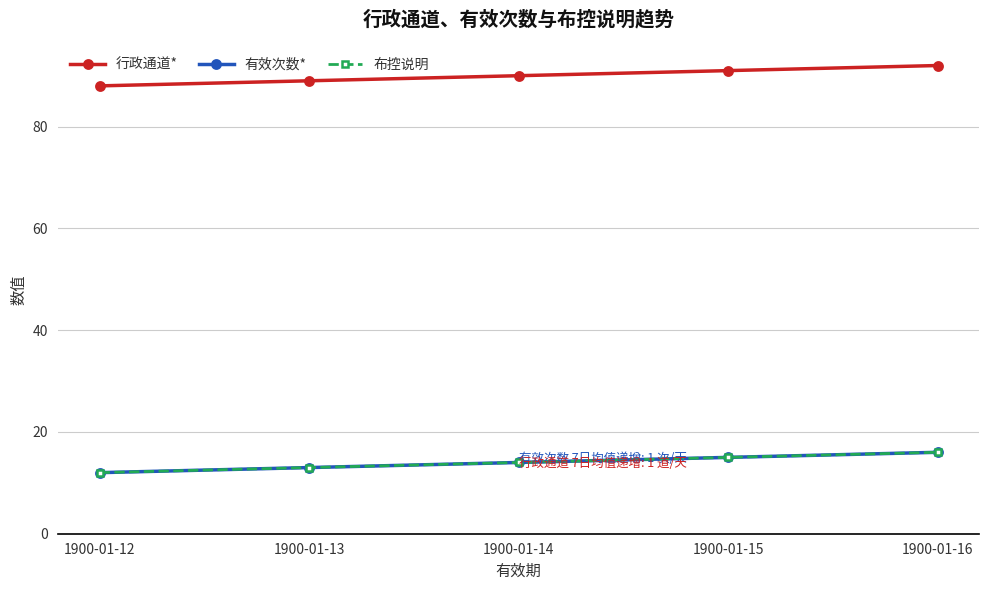

True or false: 布控说明 and 有效次数* intersect in this chart.

False